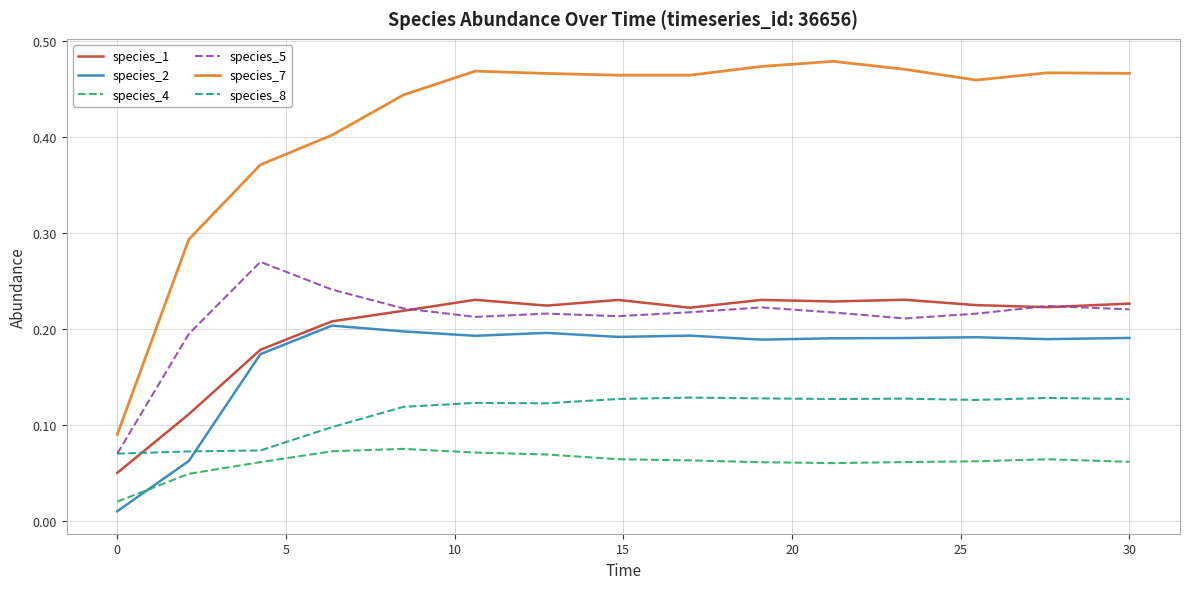

Which series has the largest total across all categories?

species_7